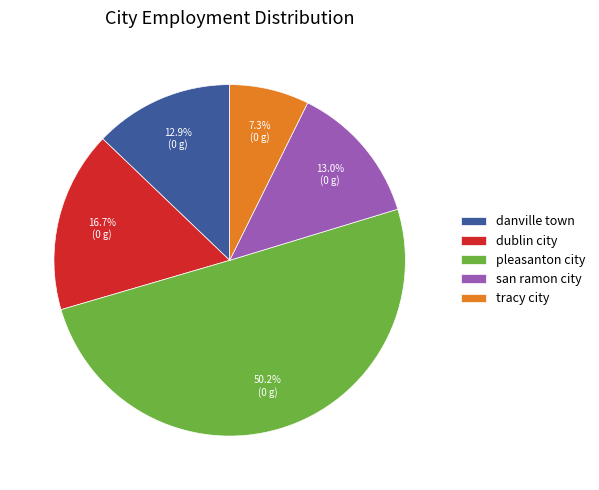

What is the largest slice in the pie chart?

pleasanton city